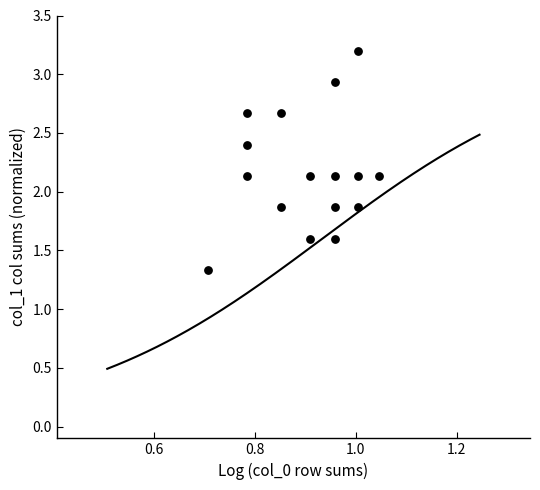

What is the range of X values (max minus min)?

0.3